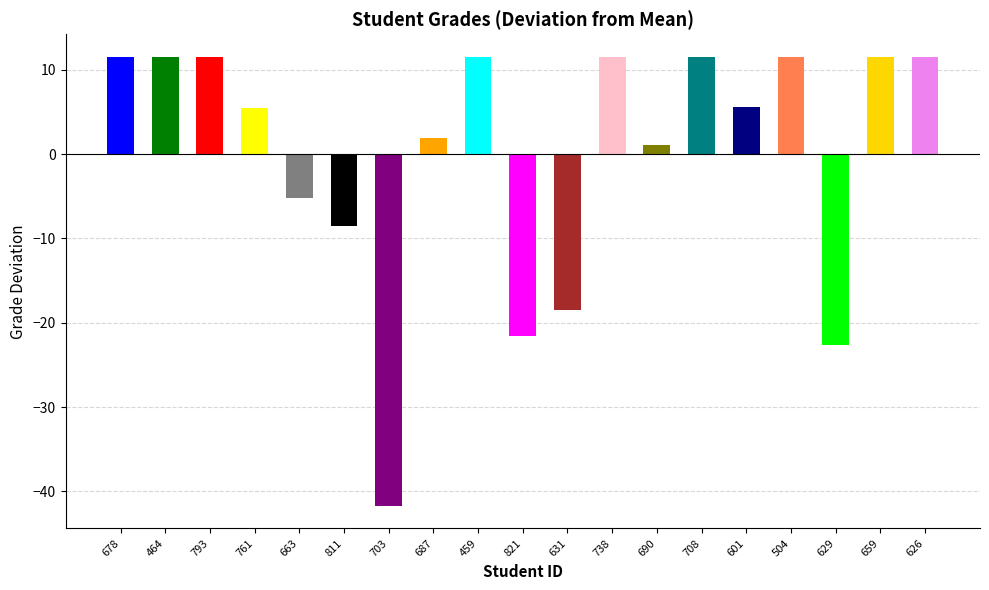

What is the label of the 13th bar from the right?

703